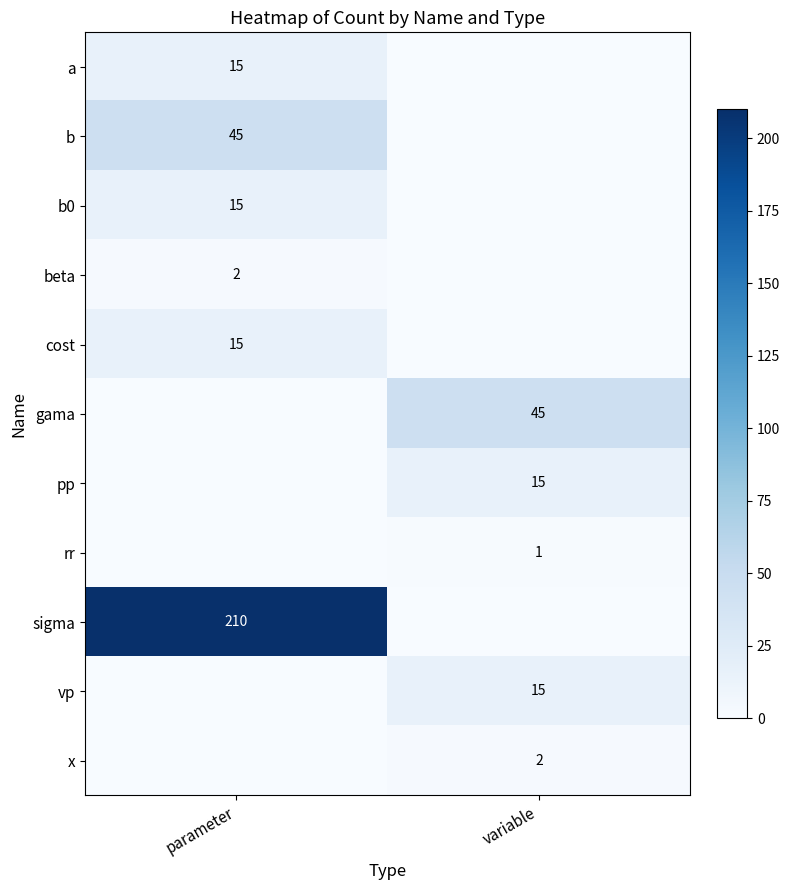

The value of gama at variable is 27. True or false?

False